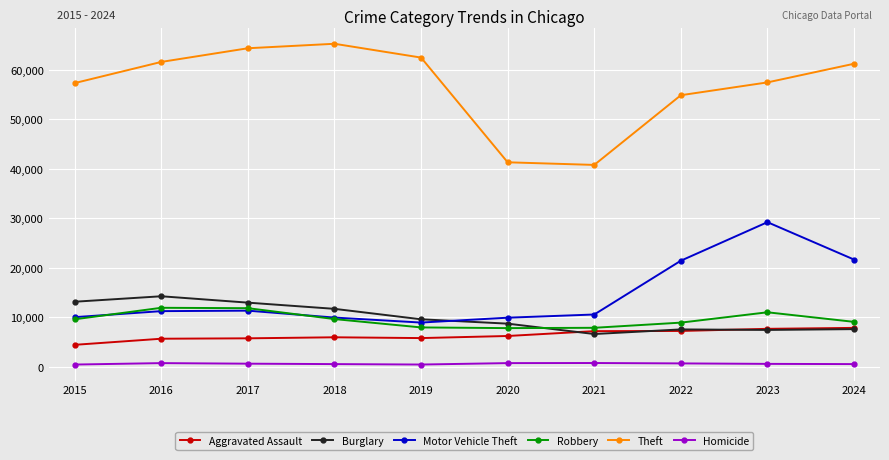

Between 2021 and 2022, which series saw the biggest shift?

Theft